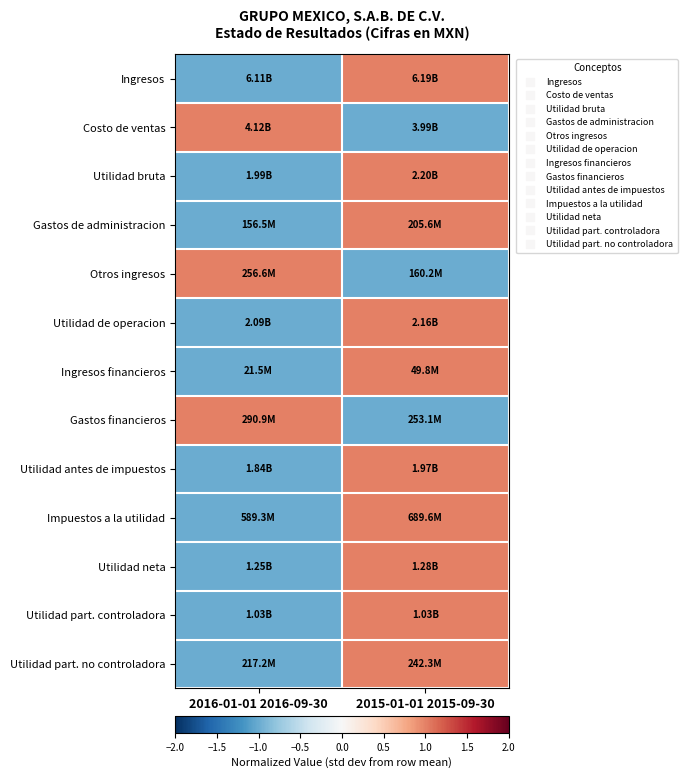

Which has a higher value, 2015-01-01 2015-09-30 or 2016-01-01 2016-09-30?

2015-01-01 2015-09-30